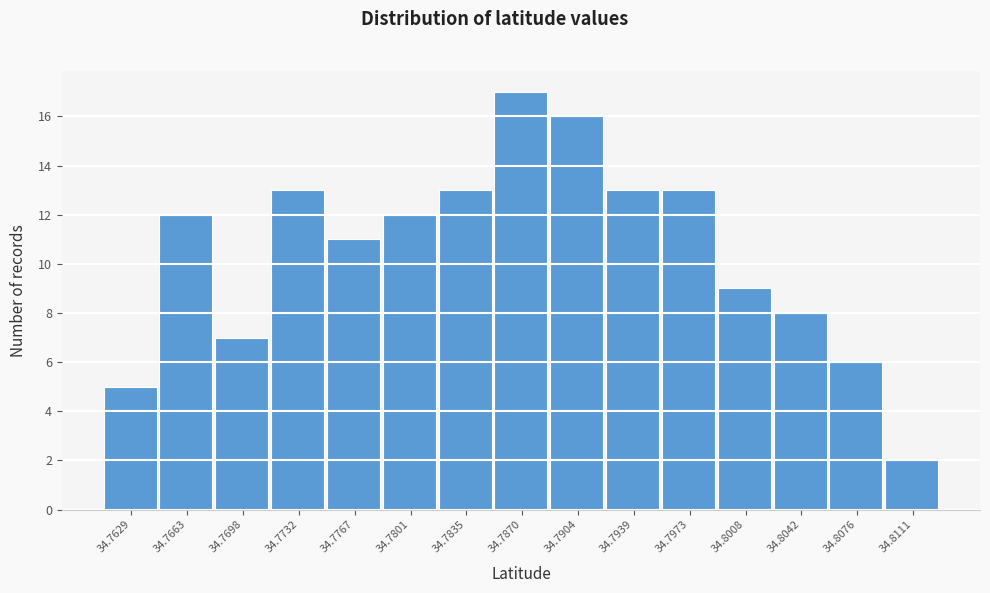

Reading left to right, extract all data points from this chart.

5	12	7	13	11	12	13	17	16	13	13	9	8	6	2